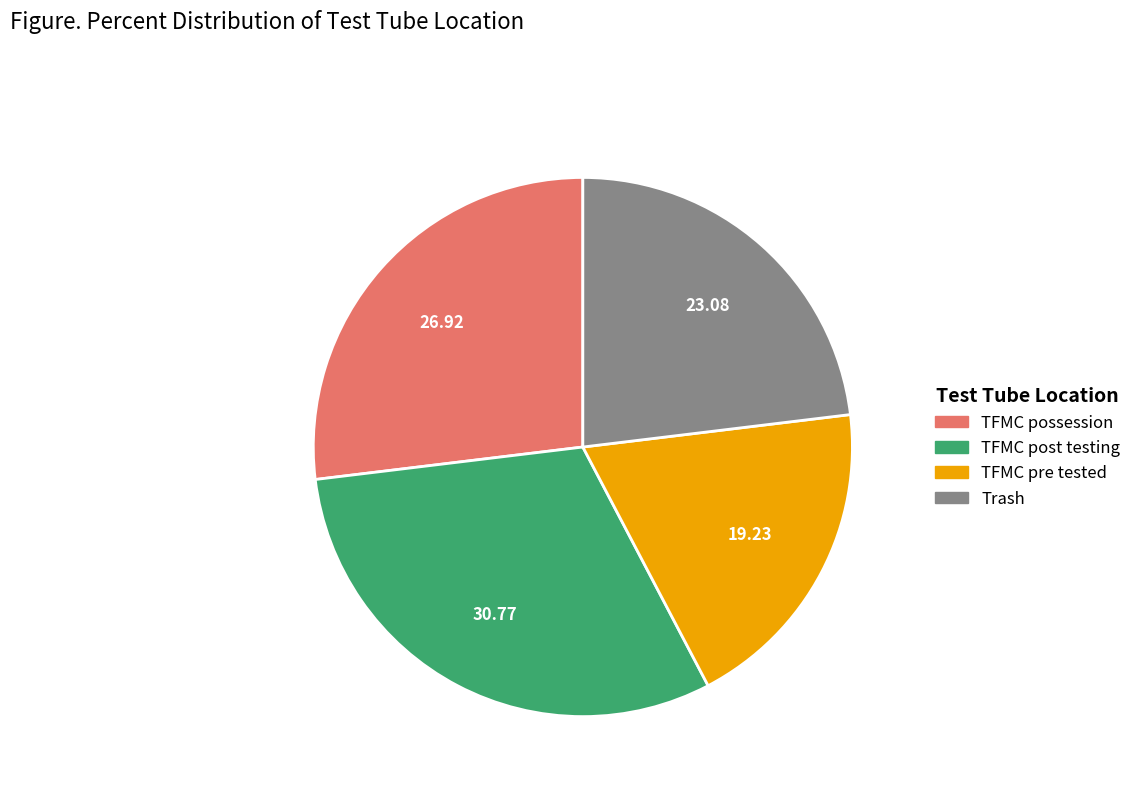

Approximately how many times larger is the value at TFMC possession compared to Trash?

1.2